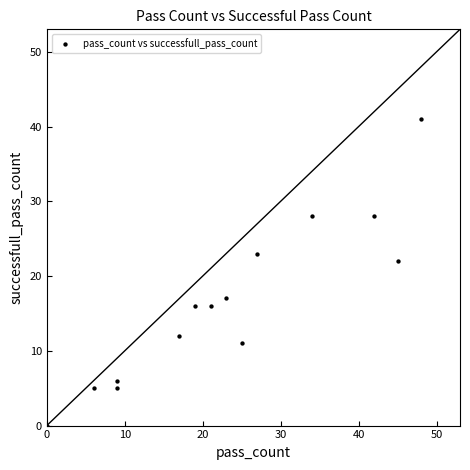

What Y value in the scatter plot is closest to 20?

22